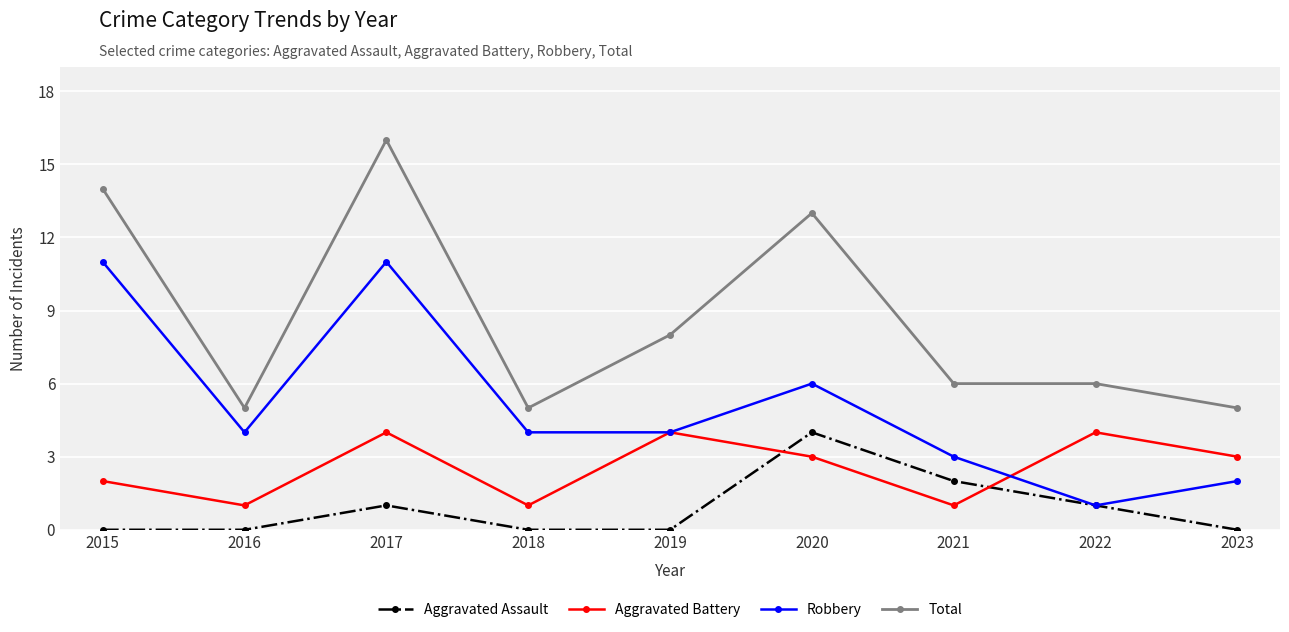

How many lines are shown in the chart?

4